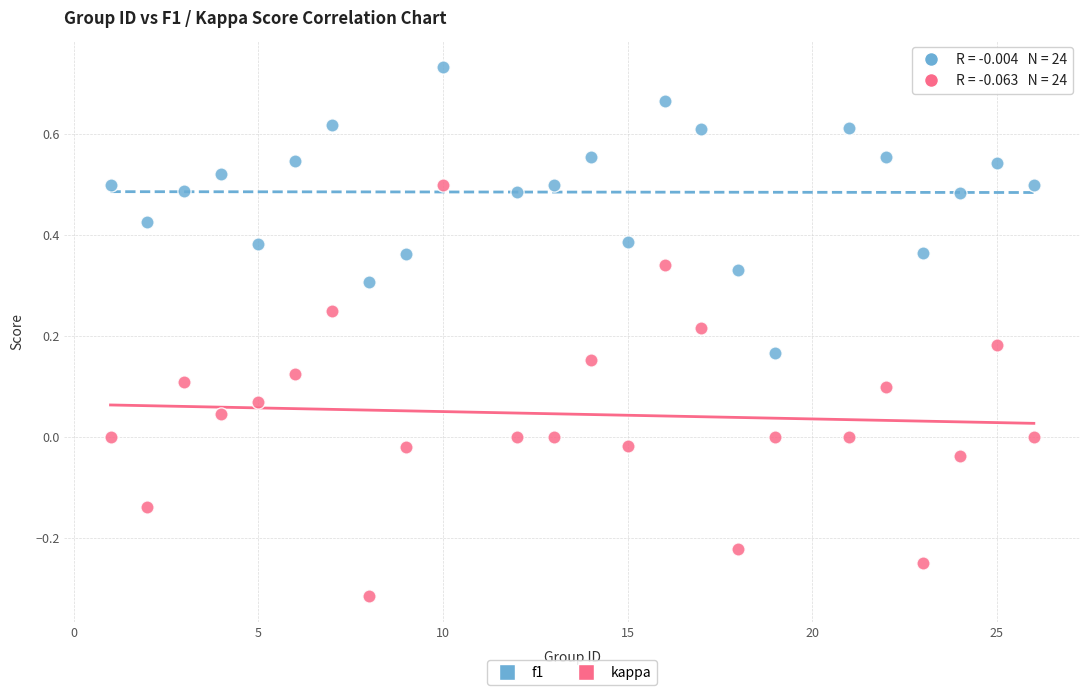

Which series has the widest spread of Y values?

kappa